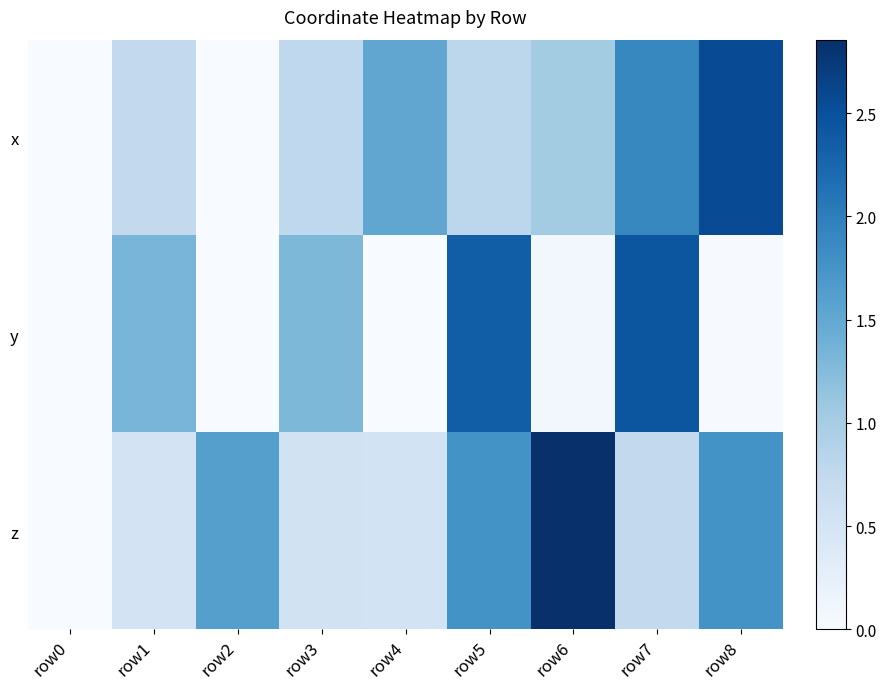

Which has a higher value, row2 or row0?

row2